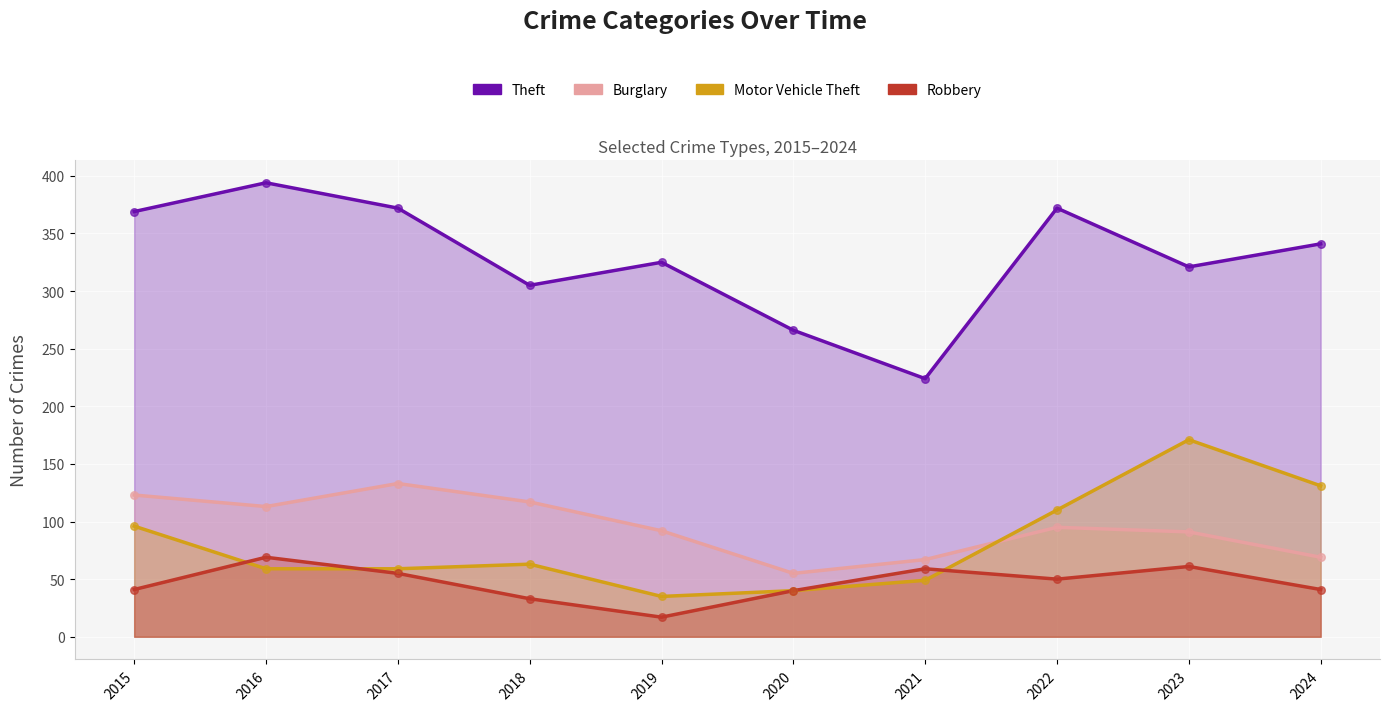

What is the total value across all series at 2017?

619